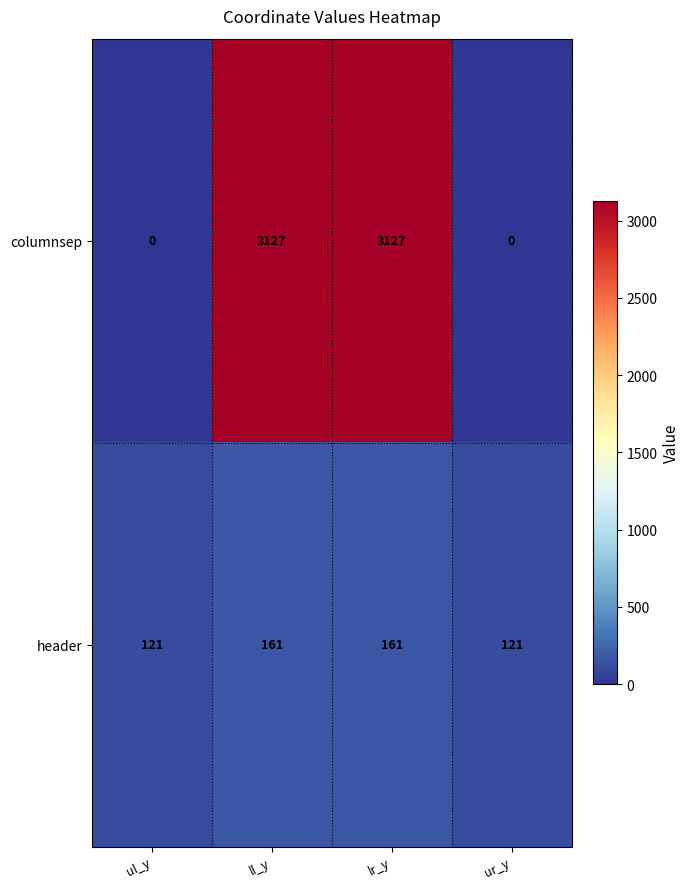

What is the highest value of the columnsep series?

3127